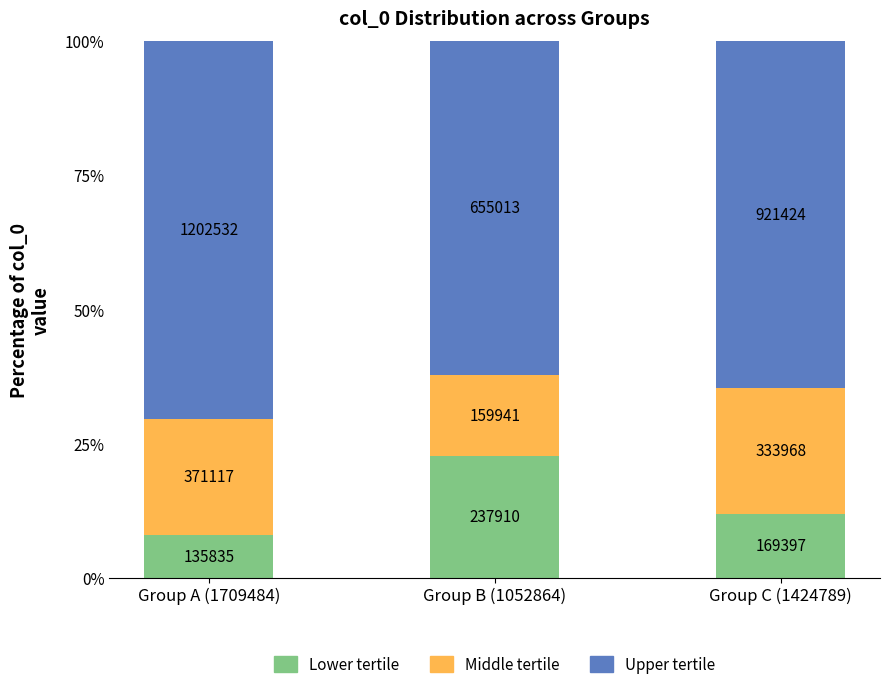

What is the sum of the Upper tertile values at Group A (1709484) and Group B (1052864)?

1.3